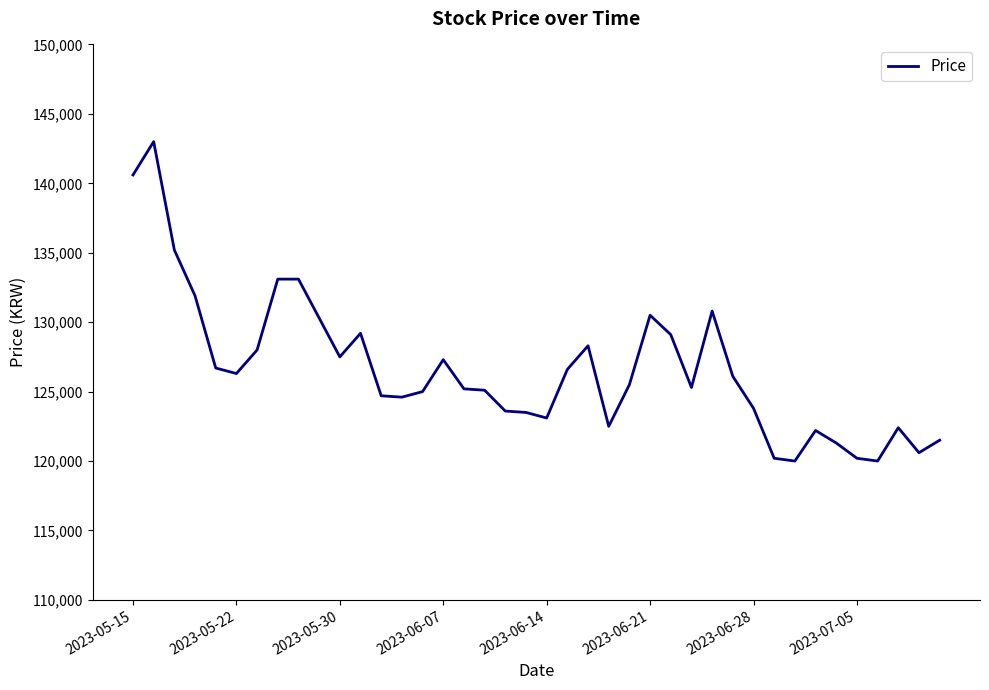

What is the smallest value displayed?

120000